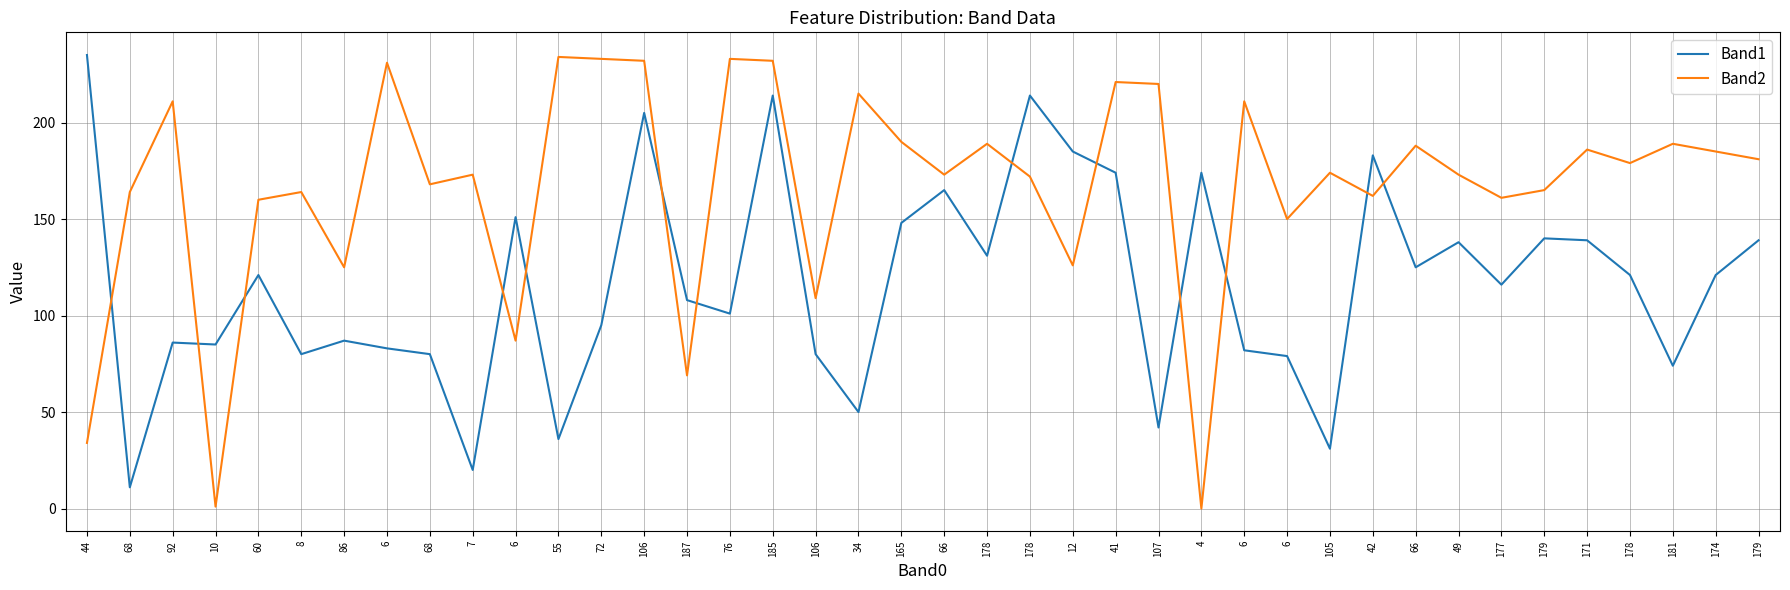

How many lines are shown in the chart?

2